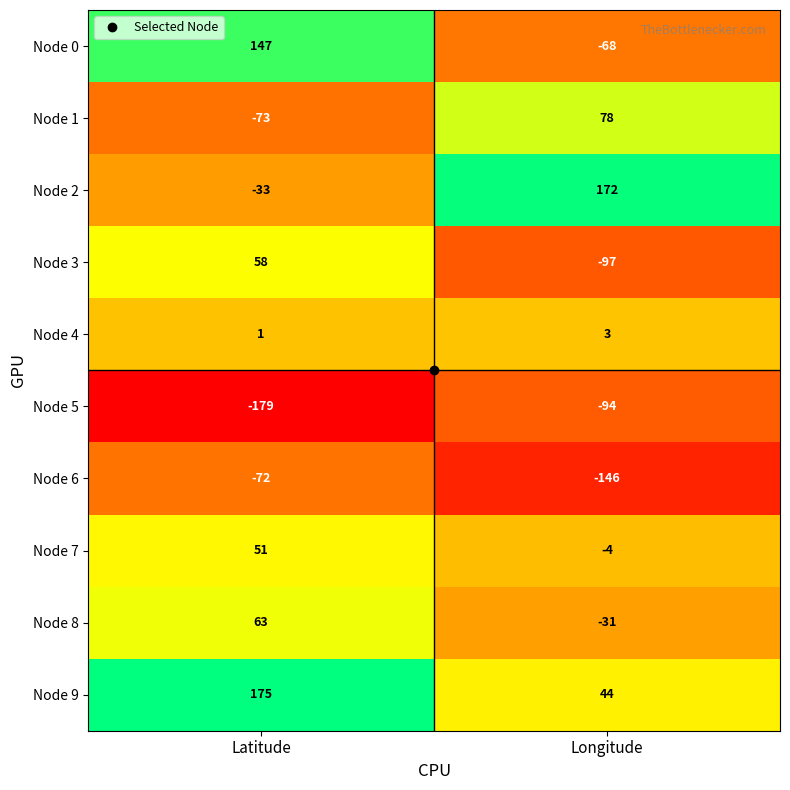

Rank the series by their maximum value, from highest to lowest.

Node 9, Node 2, Node 0, Node 1, Node 8, Node 3, Node 7, Node 4, Node 6, Node 5